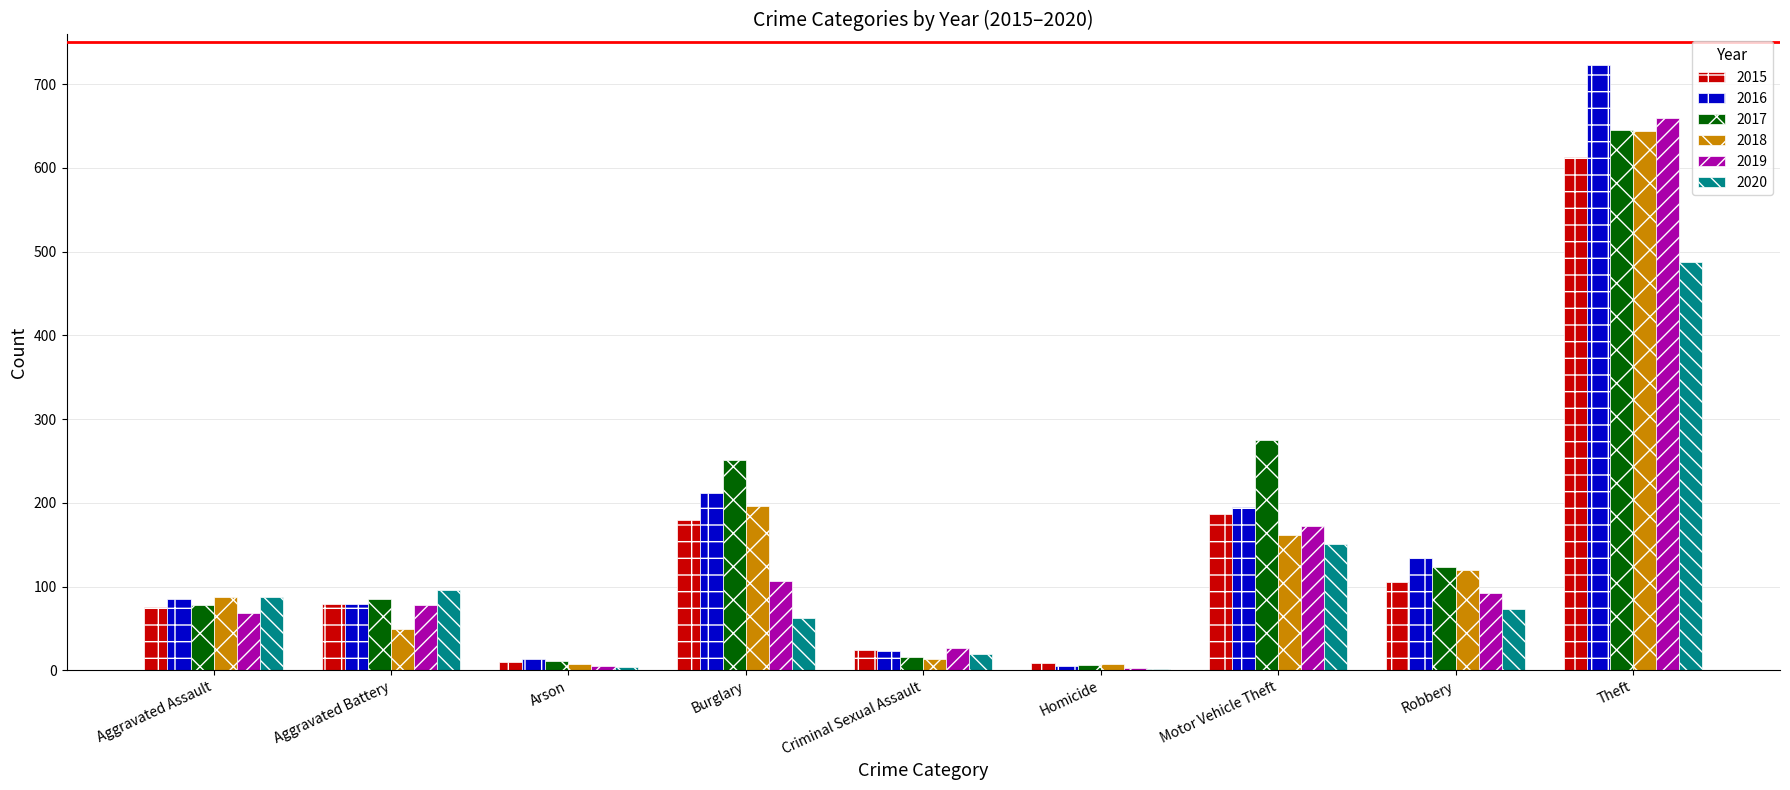

What is the spread (max minus min) of values at Burglary?

189